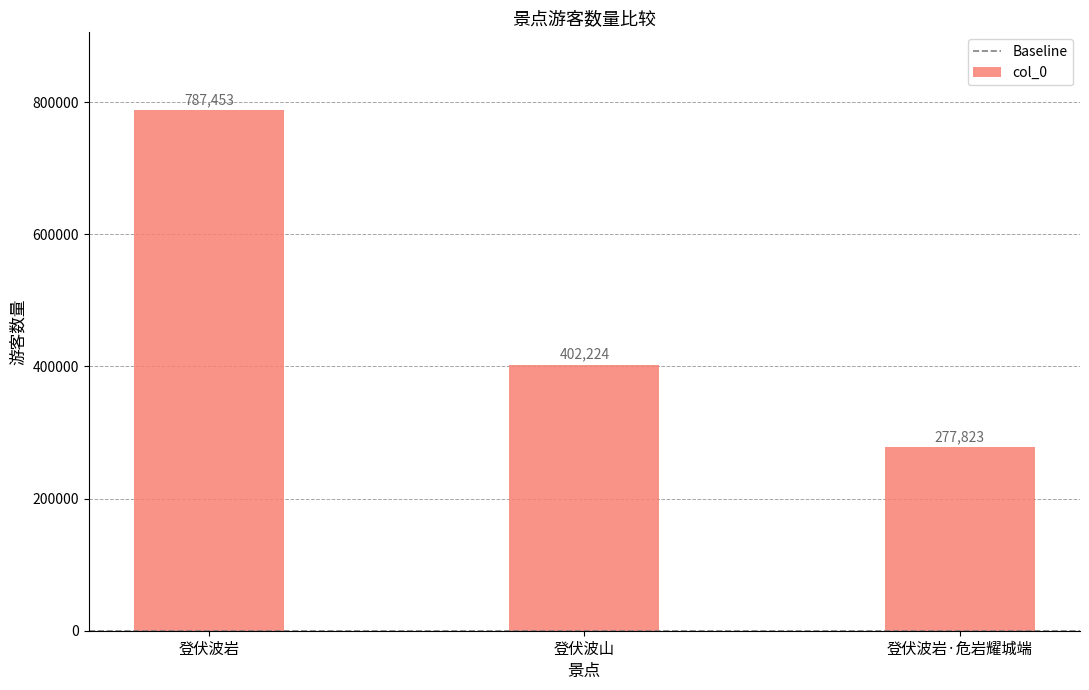

At which label does the data first exceed 402224?

登伏波岩